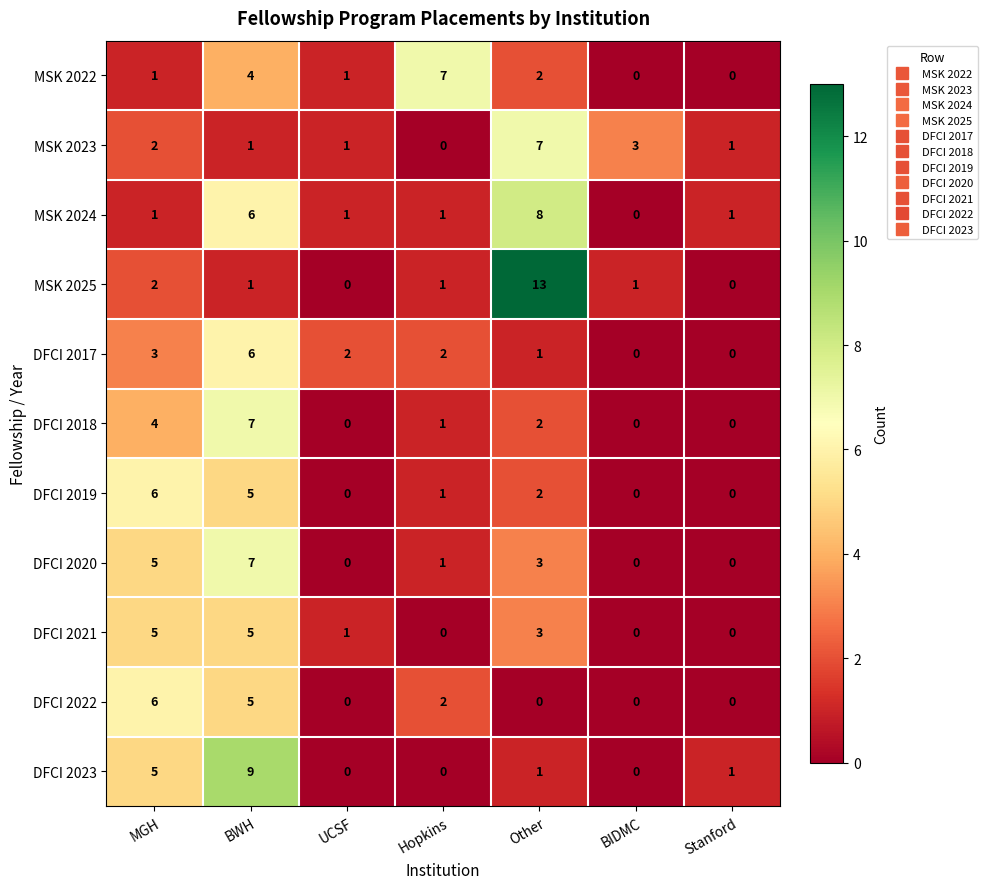

Between MGH and Other, which series saw the biggest shift?

MSK 2025